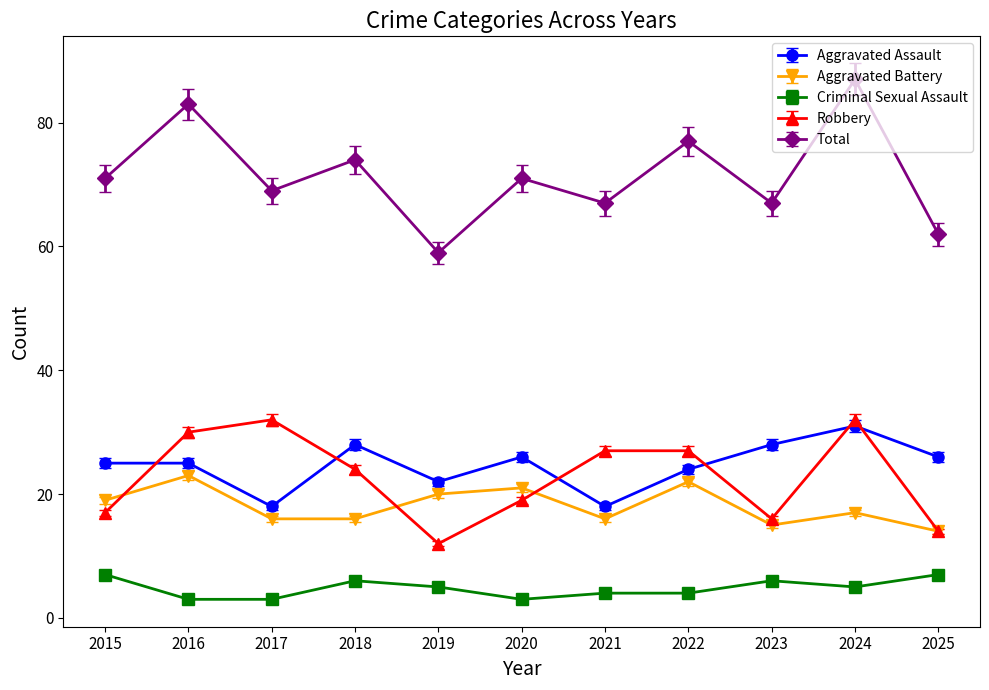

Read the Robbery value at 2015.

17